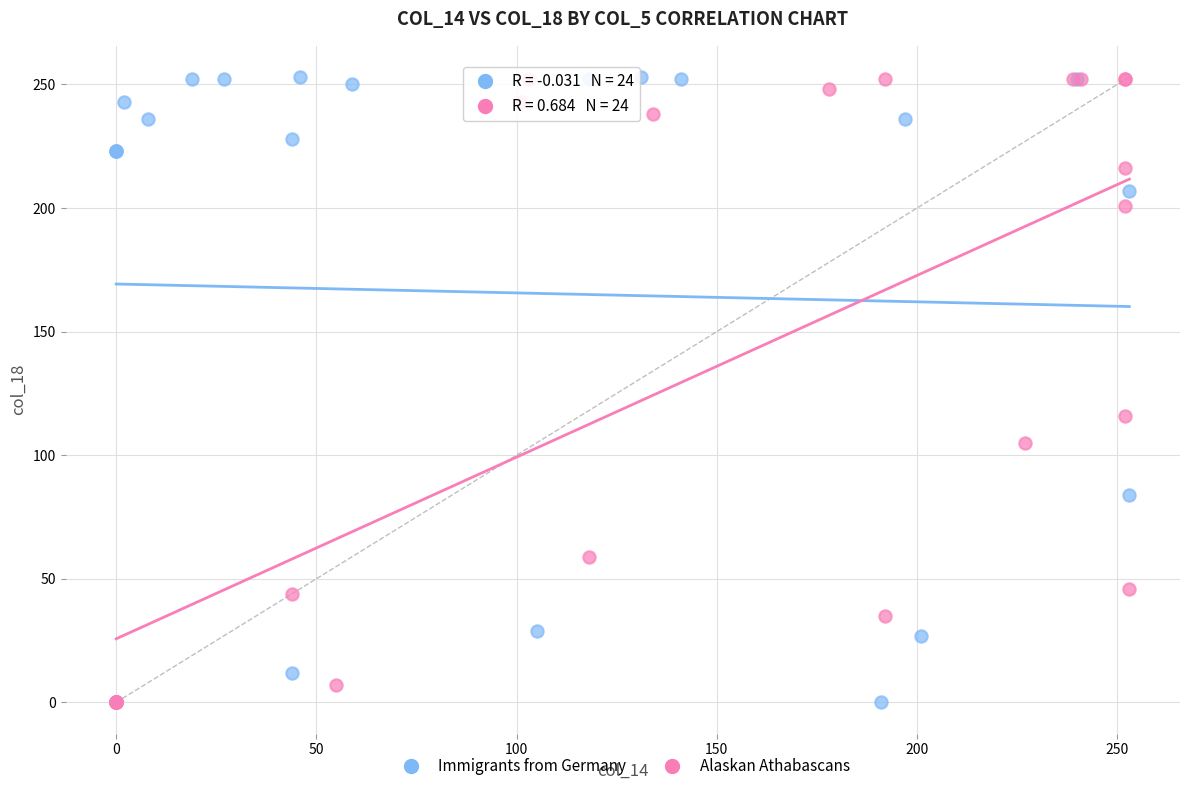

What are all the series names shown in the legend?

Immigrants from Germany, Alaskan Athabascans